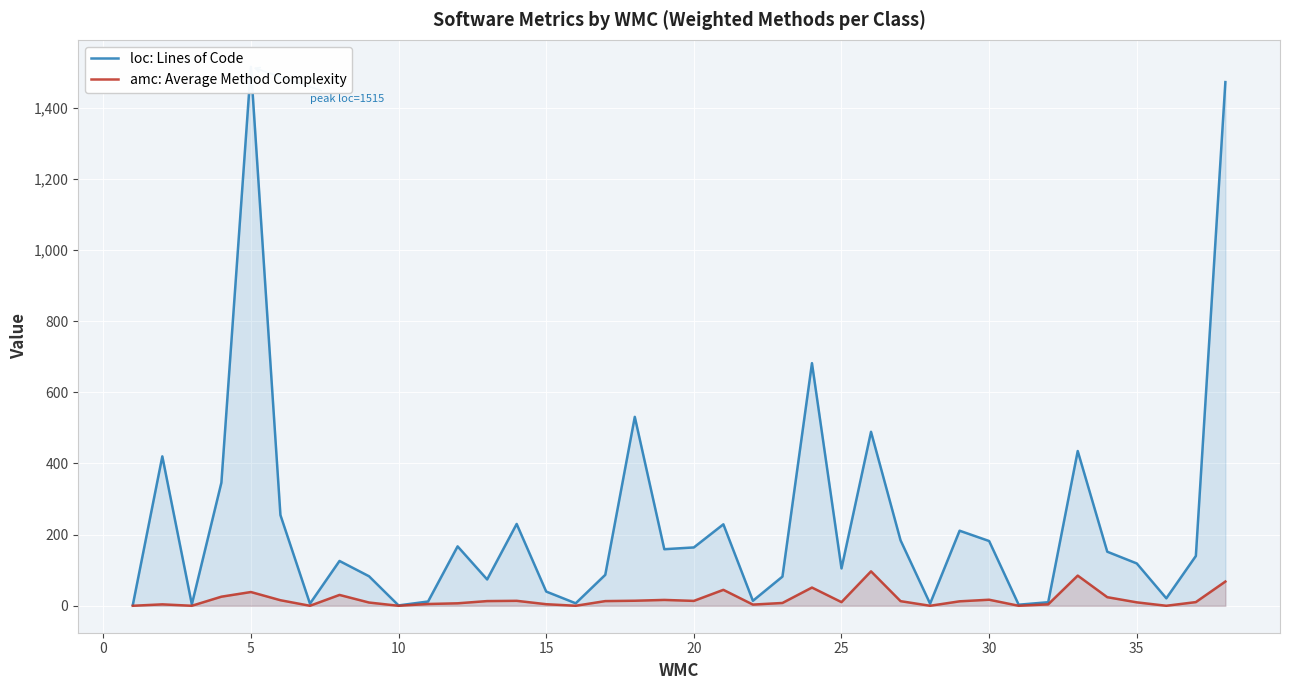

What is the maximum value for amc: Average Method Complexity?

96.8